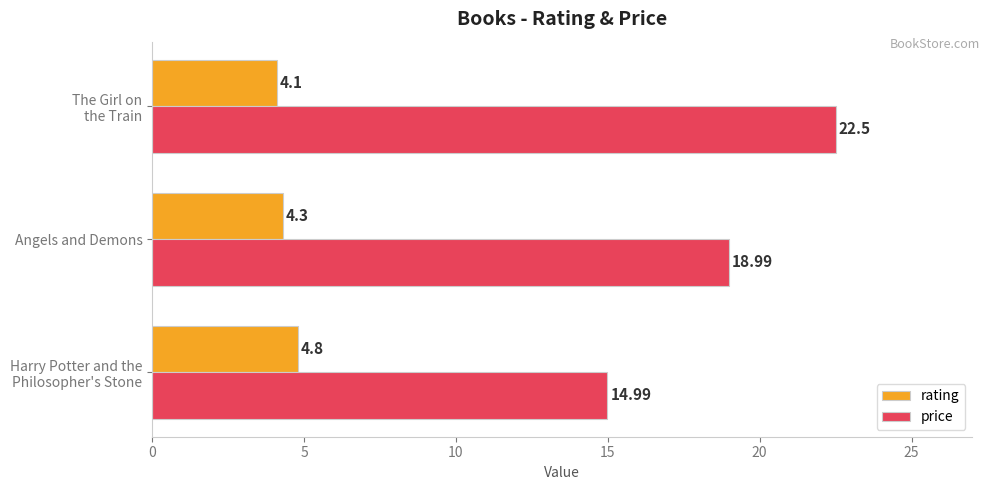

Rank the series by their average value, from highest to lowest.

price, rating